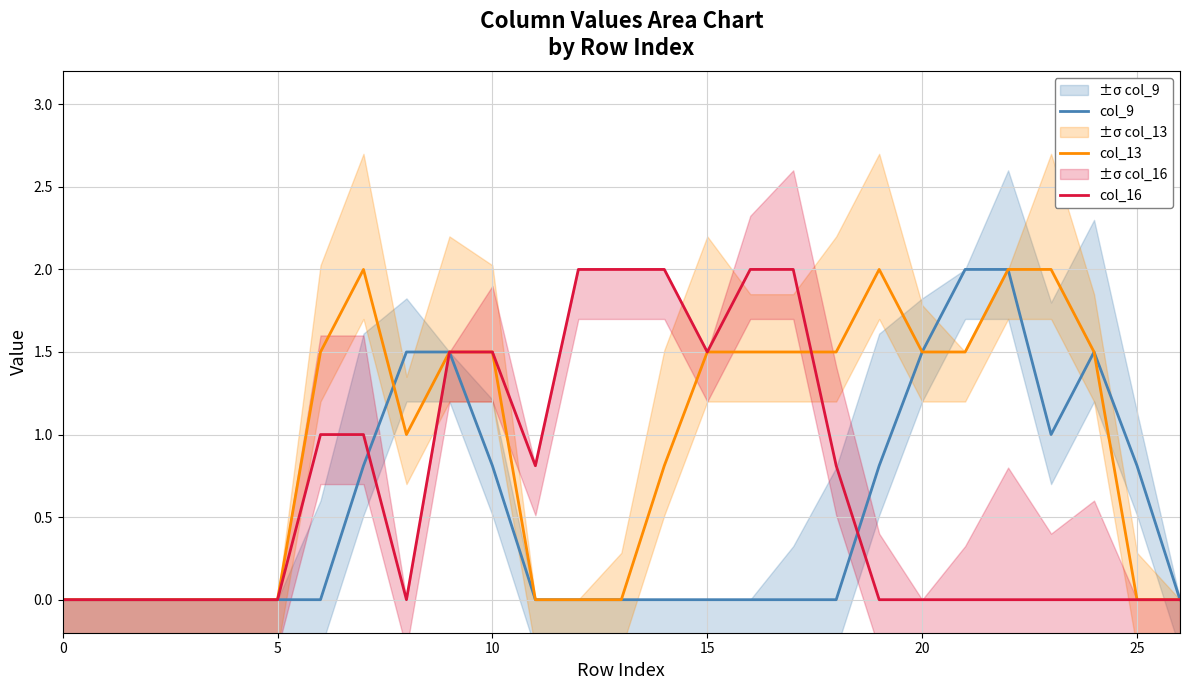

At how many categories does at least one series exceed 0?

20